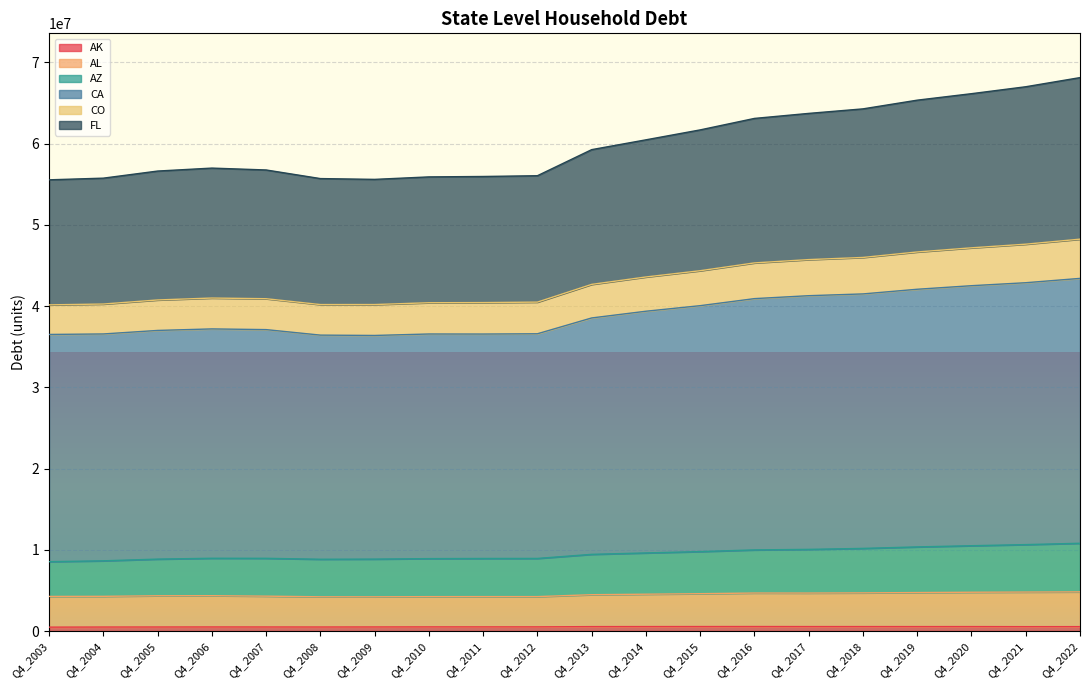

True or false: FL and CA intersect in this chart.

False